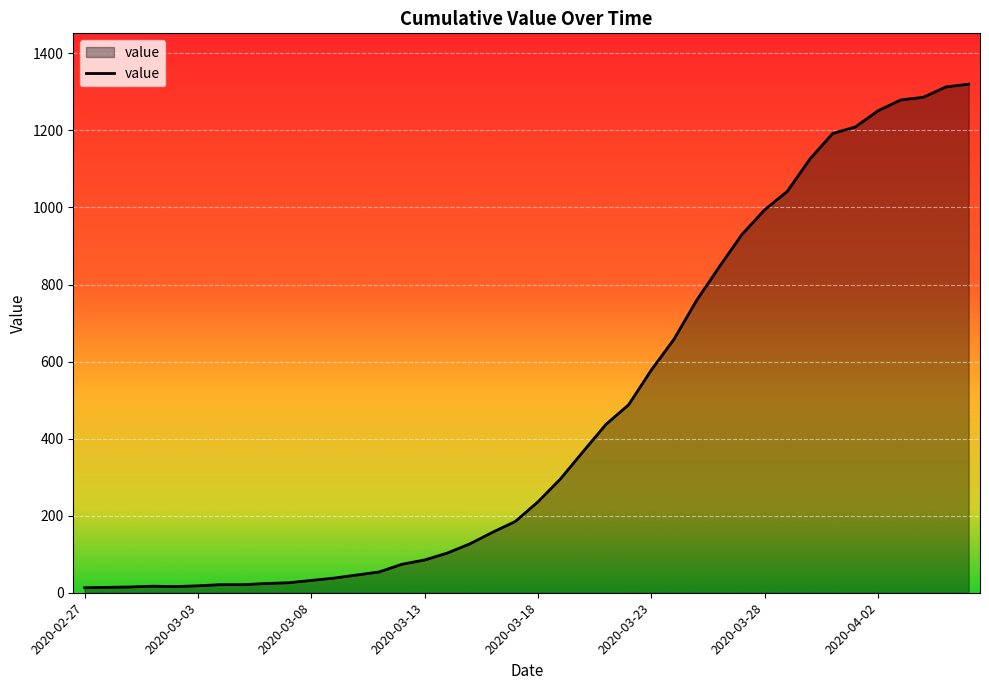

What is the difference between the maximum and minimum values?

1307